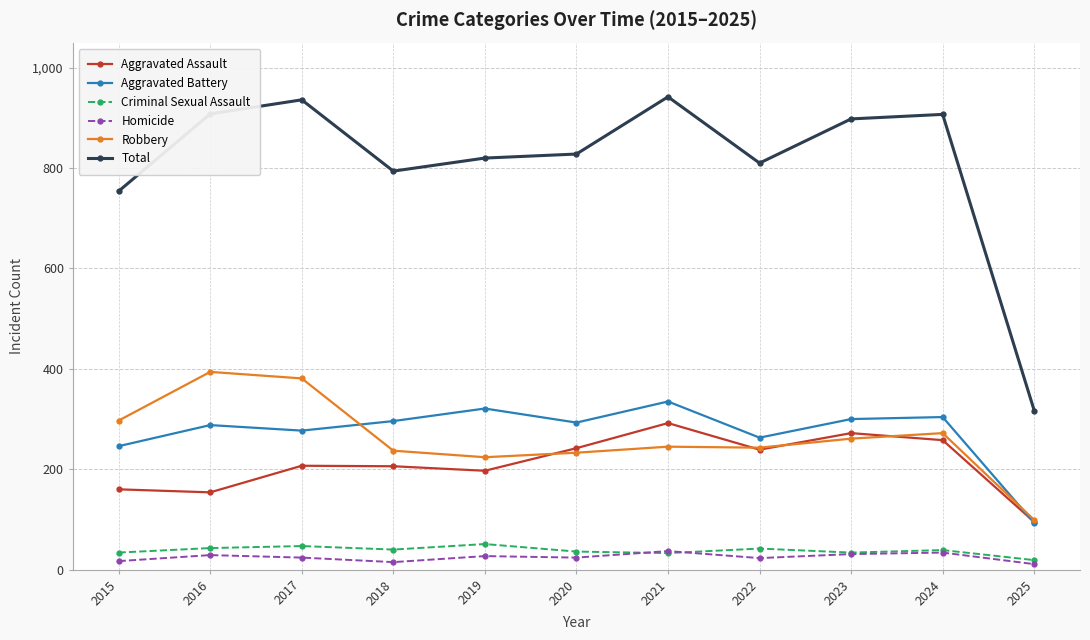

True or false: Homicide and Aggravated Battery intersect in this chart.

False